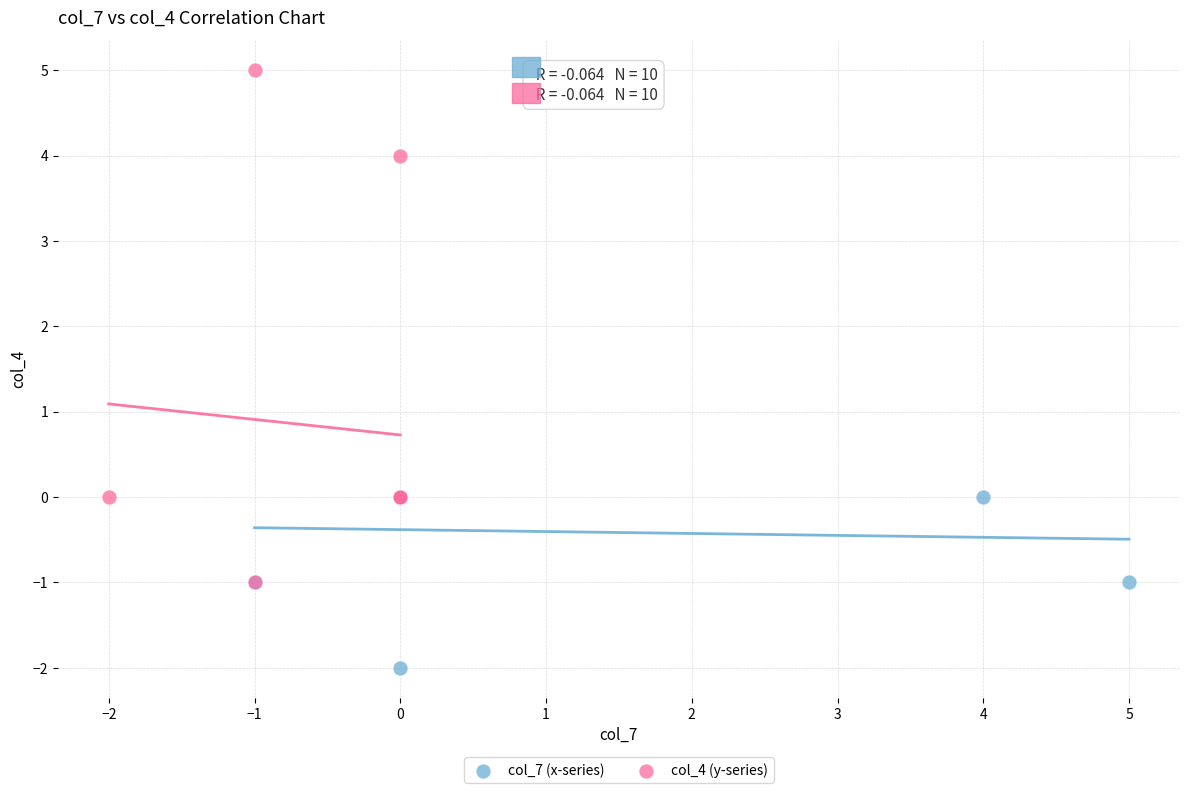

Which series reaches the minimum Y coordinate?

col_7 (x-series)